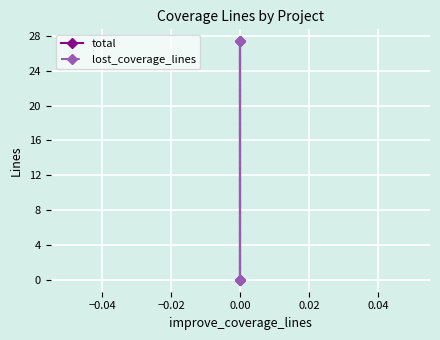

At 0.00, list the series in order from largest to smallest.

total, lost_coverage_lines